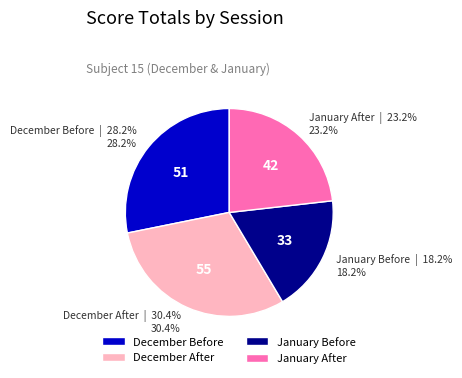

What percentage is the December Before slice, to the nearest percent?

28%